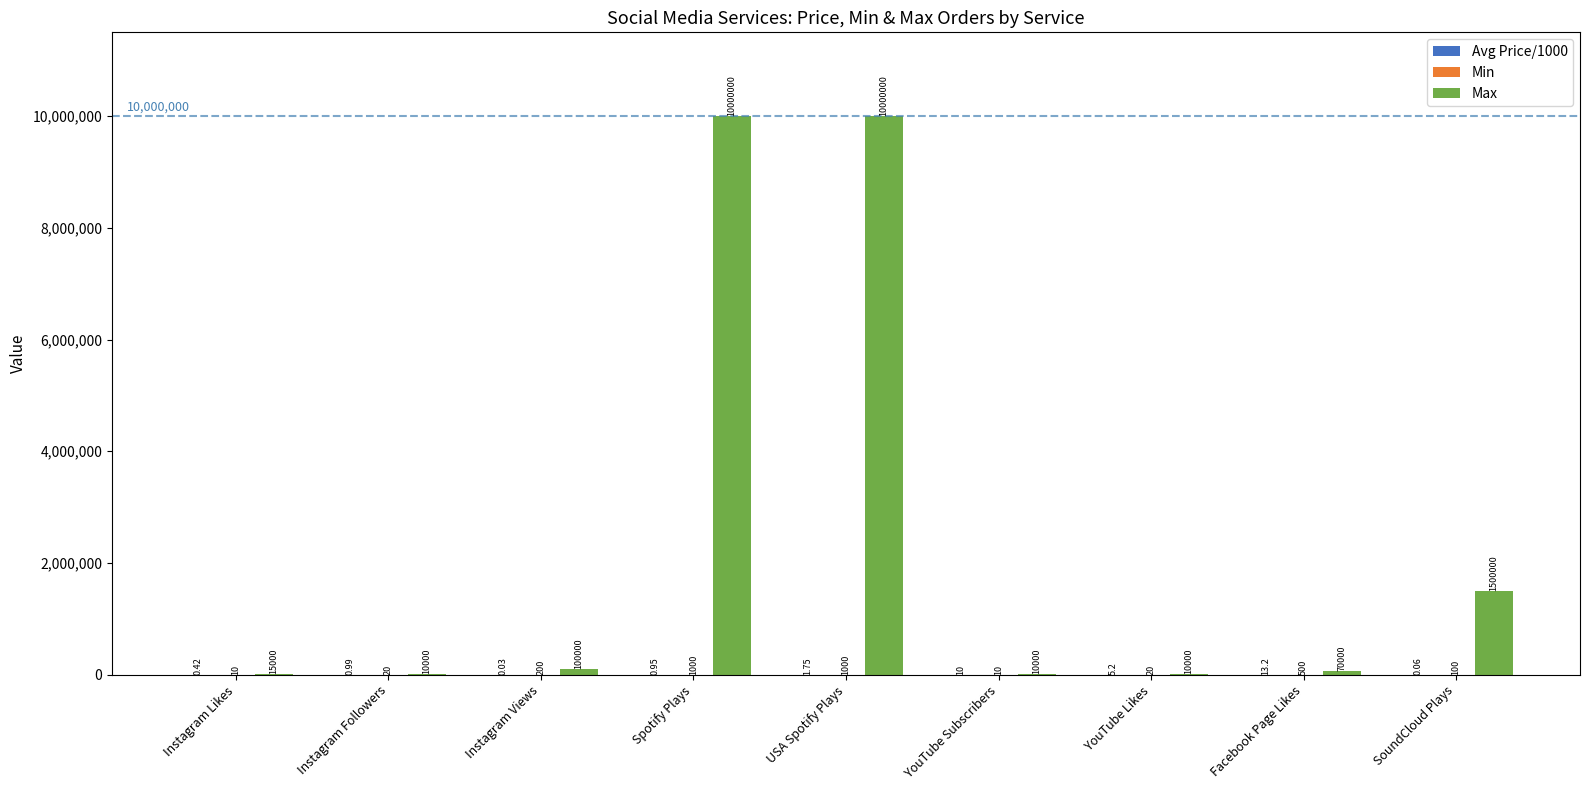

At which category is the sum across all series the highest?

USA Spotify Plays